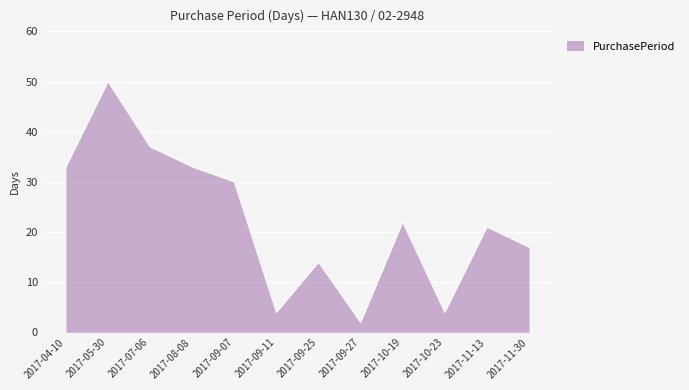

What position from the left is 2017-08-08?

4